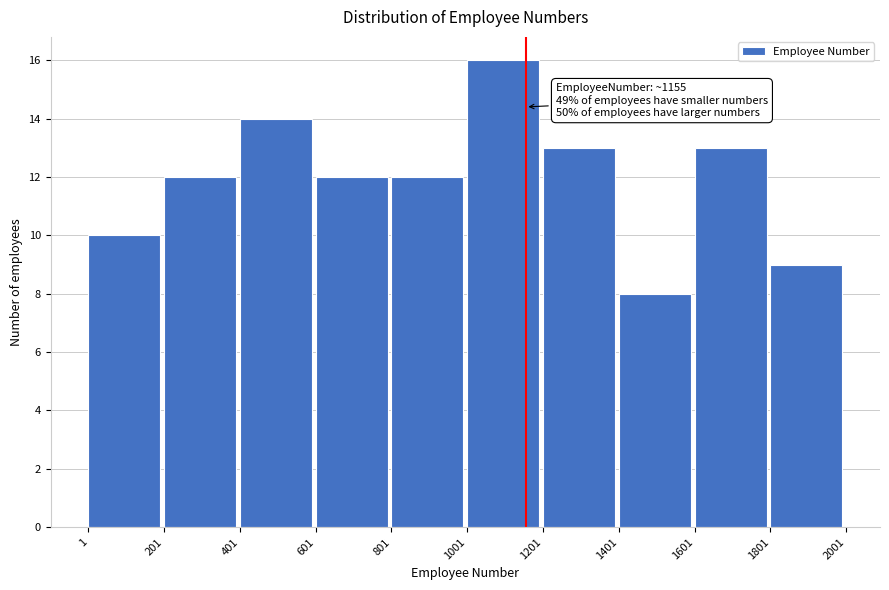

Which range on the x-axis has the tallest bar?

1001 to 1201